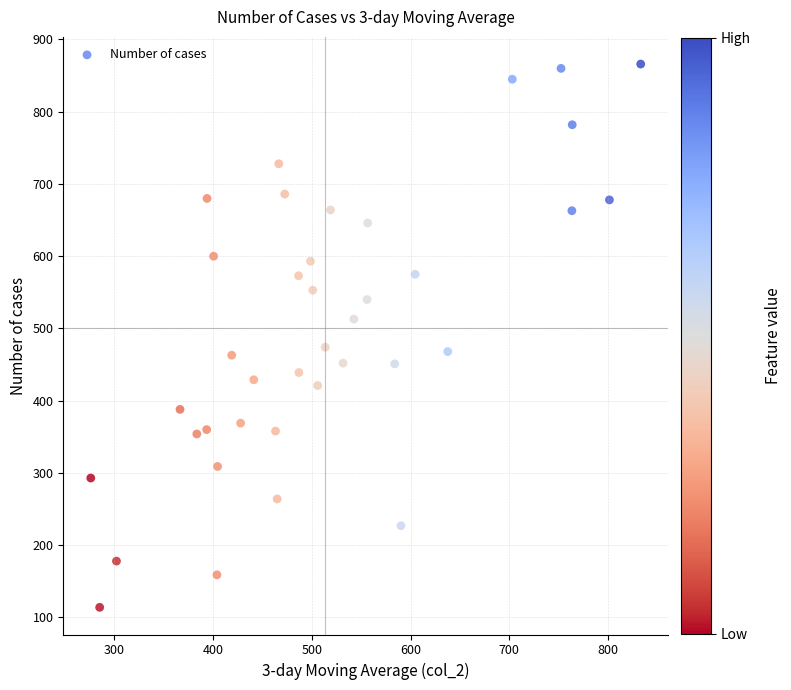

What is the range of Y values (max minus min)?

752